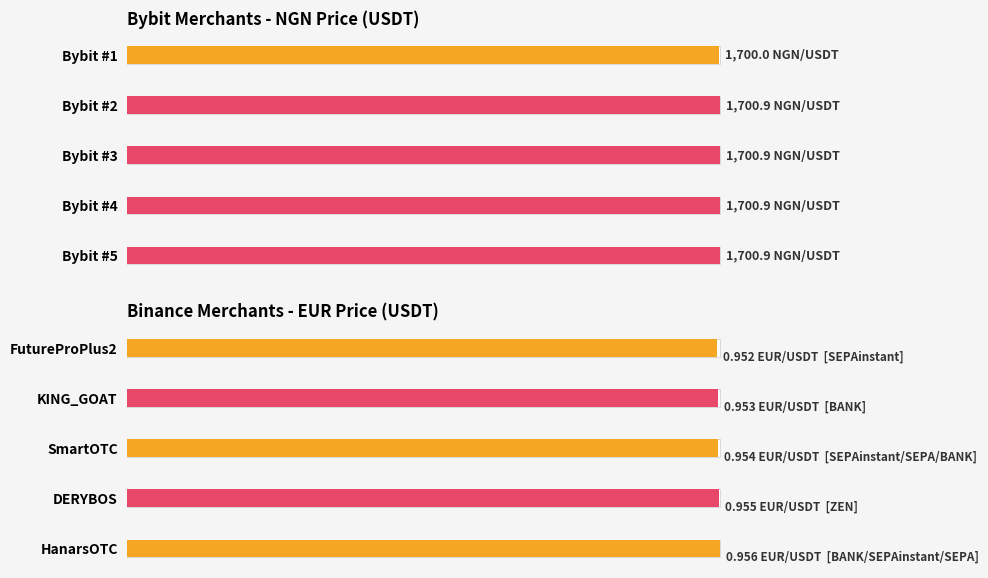

How many categories are shown in the chart?

5